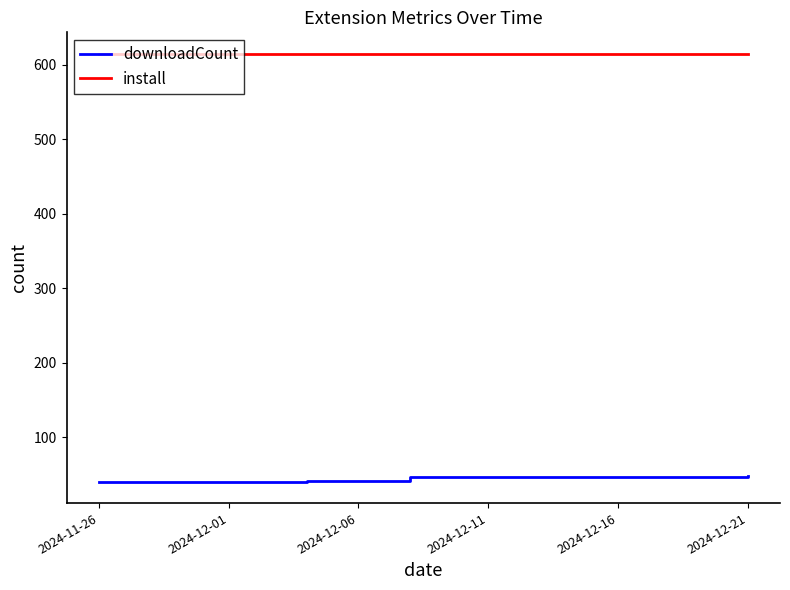

Which series has the widest spread of values?

downloadCount